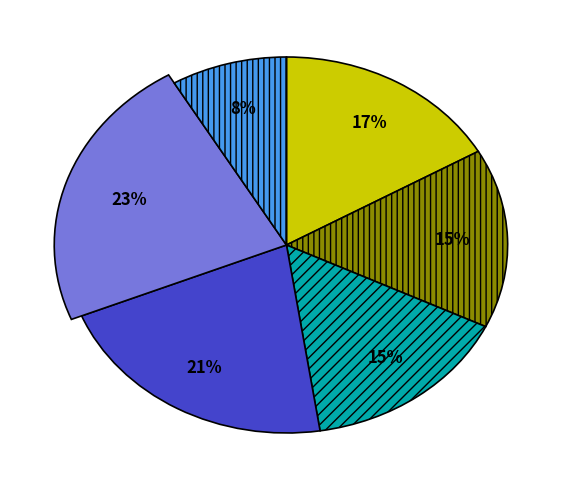

To the nearest percent, what portion does 长少白制府见访话旧 represent?

8%